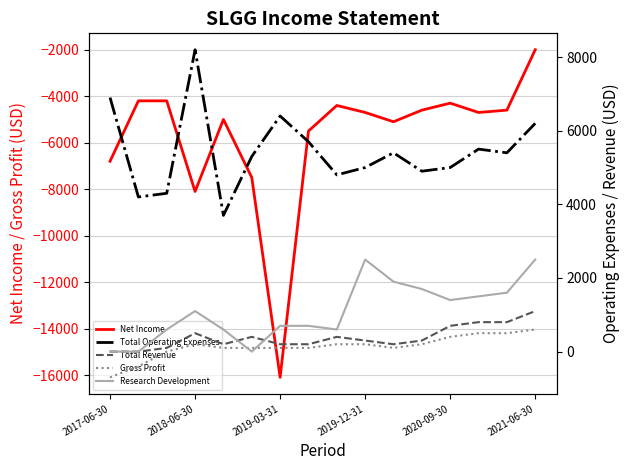

What are all the series names shown in the legend?

Net Income, Total Operating Expenses, Total Revenue, Gross Profit, Research Development